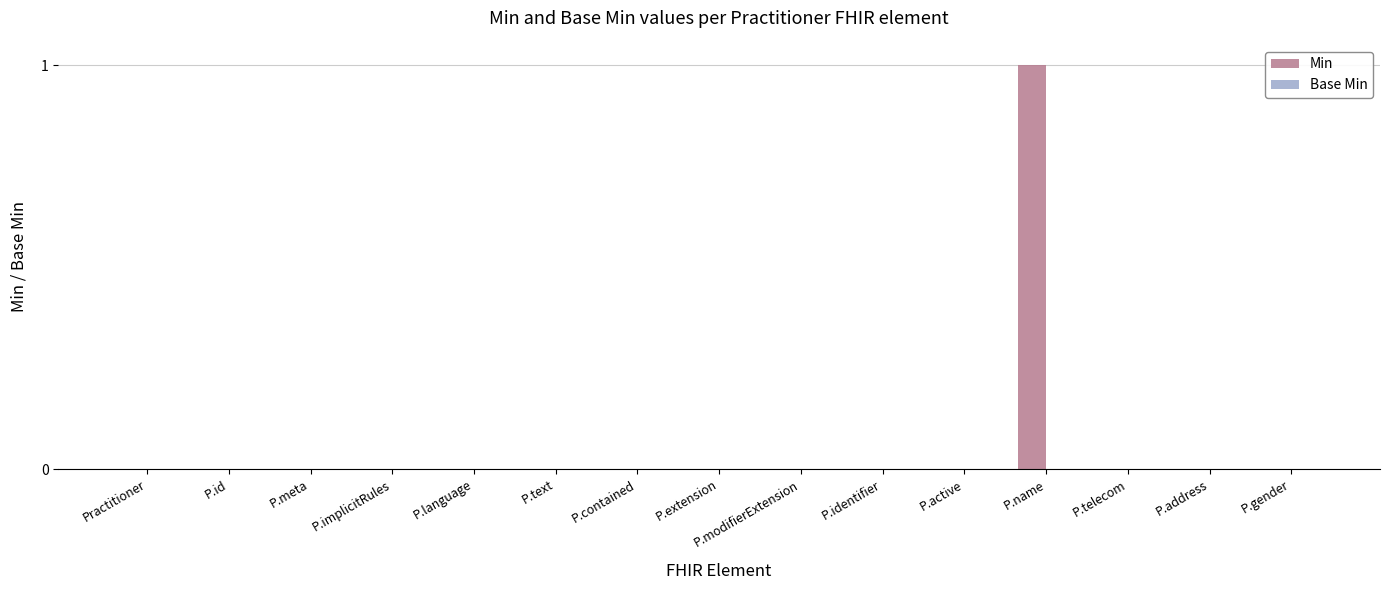

Which category has the highest value across all series?

P.name